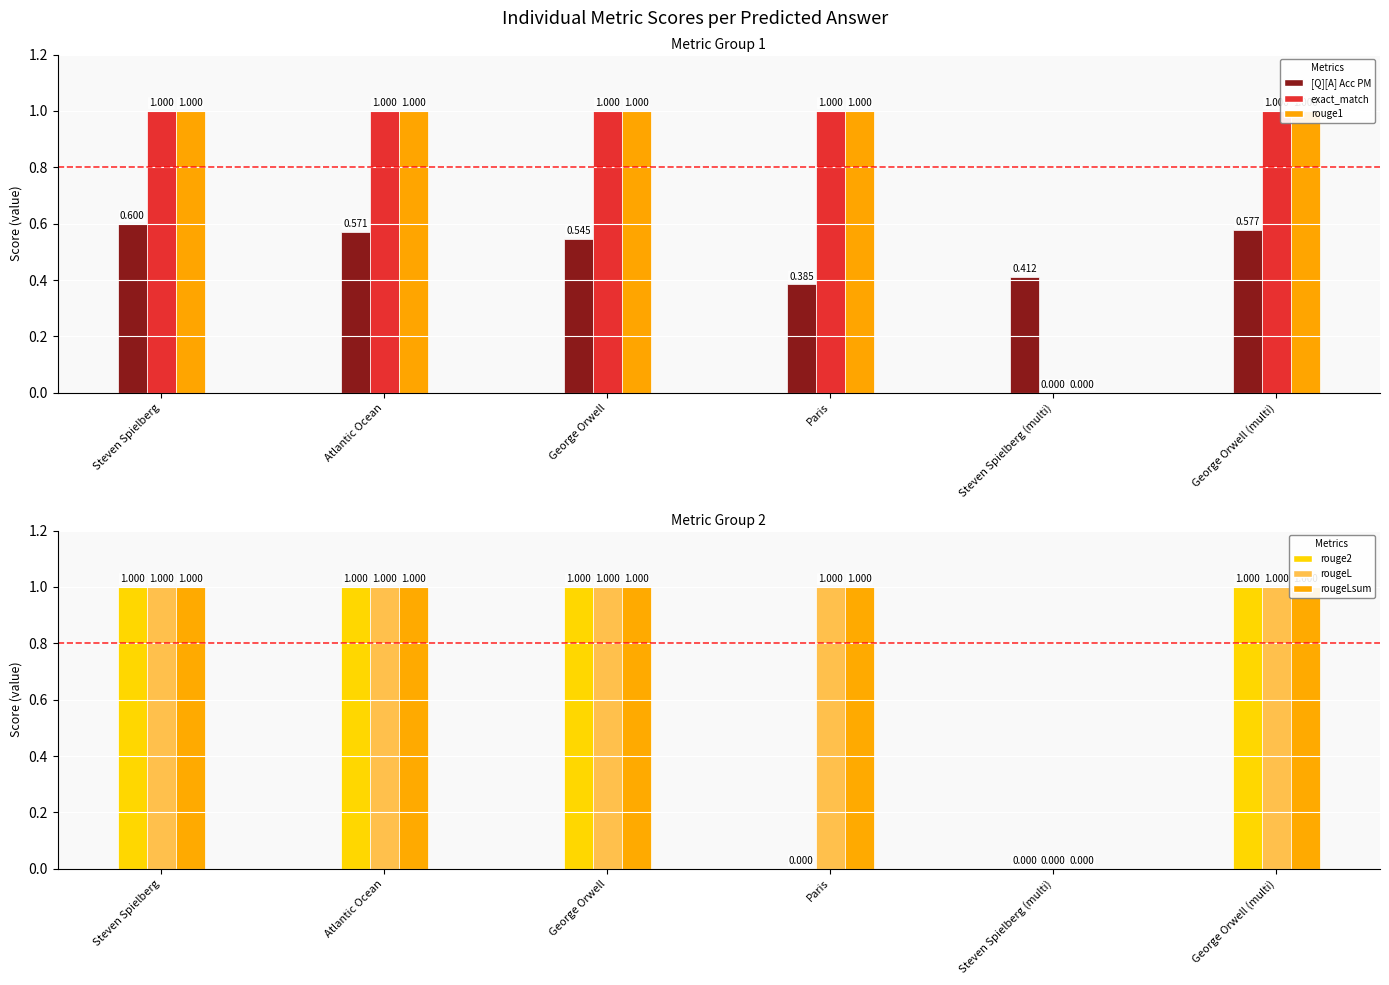

What position from the left is George Orwell?

3